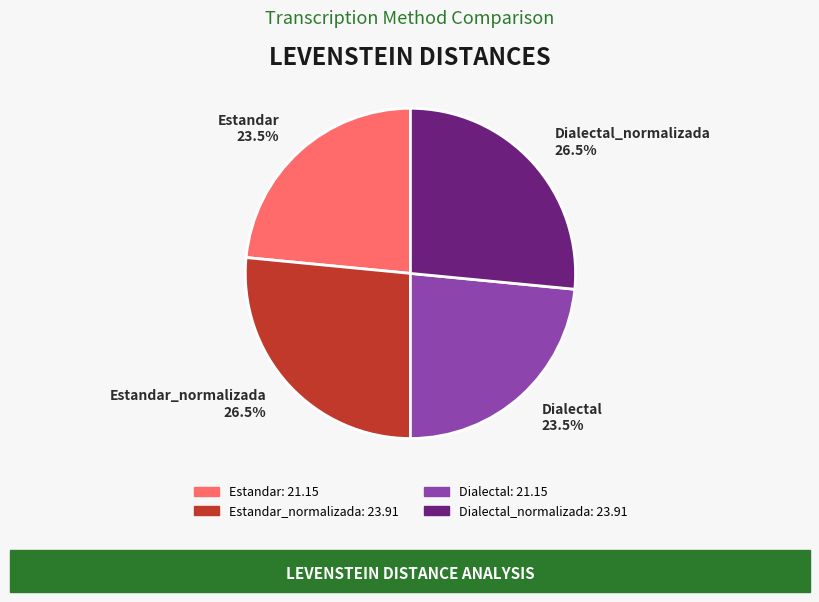

To the nearest percent, what is the difference between the largest and smallest slice percentages?

3%